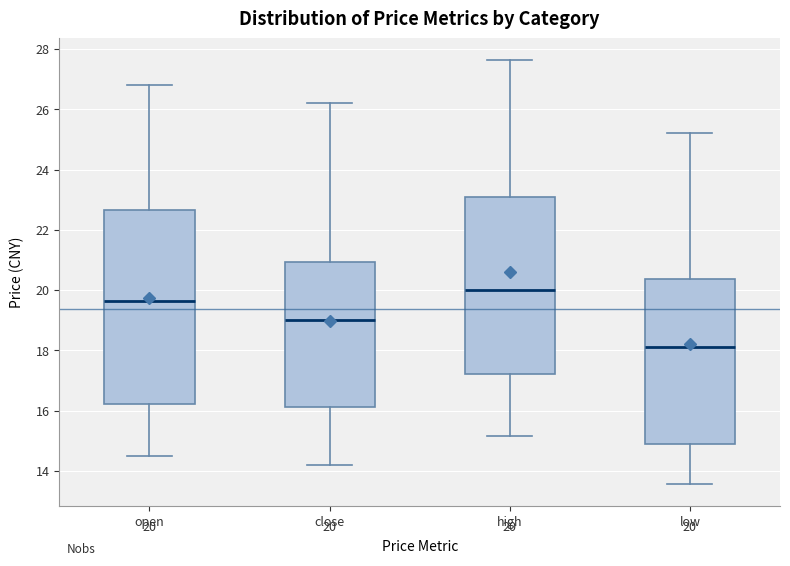

Which box's median line is the highest?

high